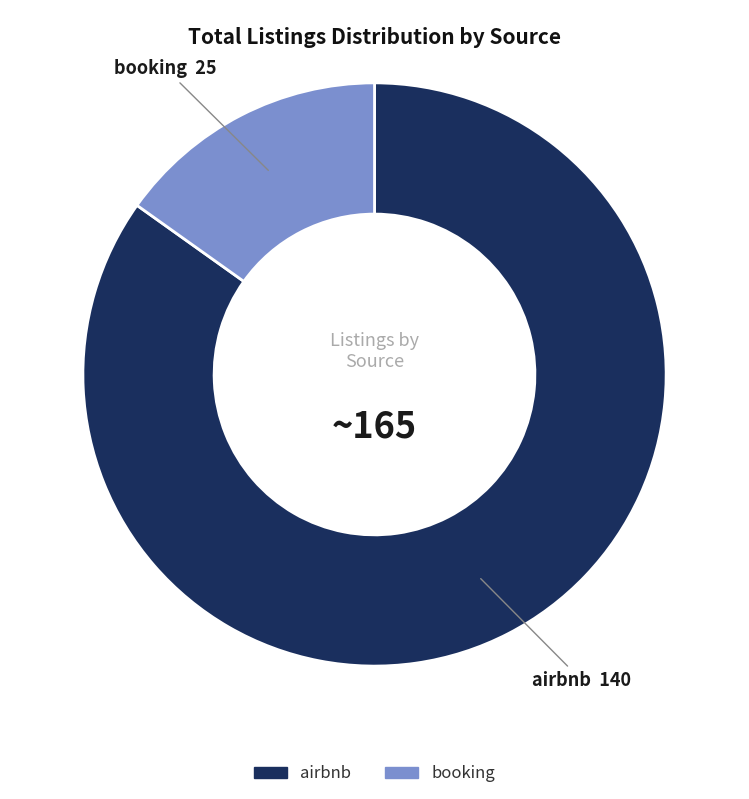

What is the majority slice?

airbnb